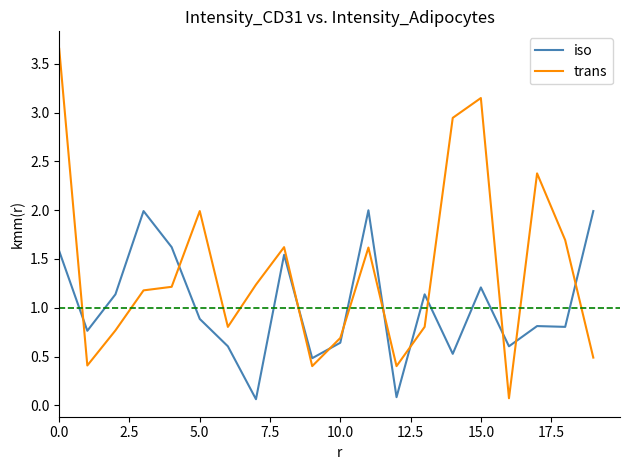

Which series ends up on top after the final intersection of iso and trans?

iso